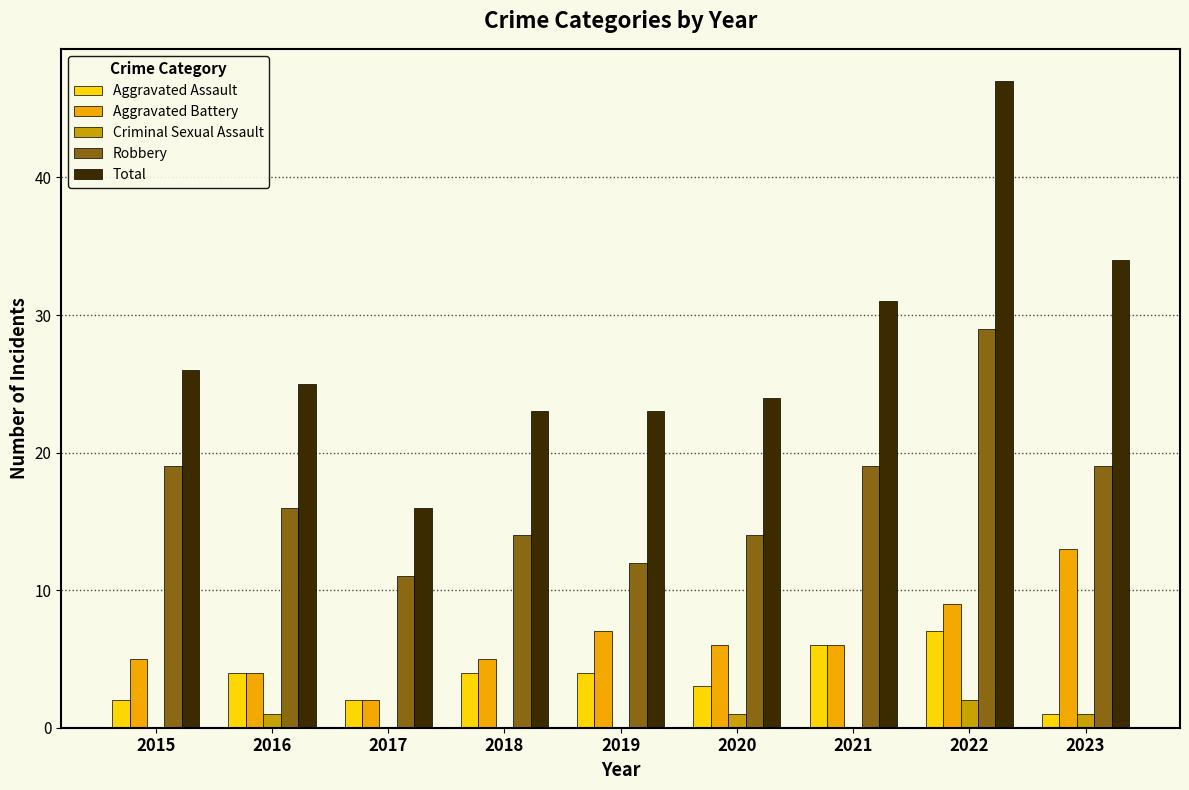

The Total series shows 15 at 2018. True or false?

False